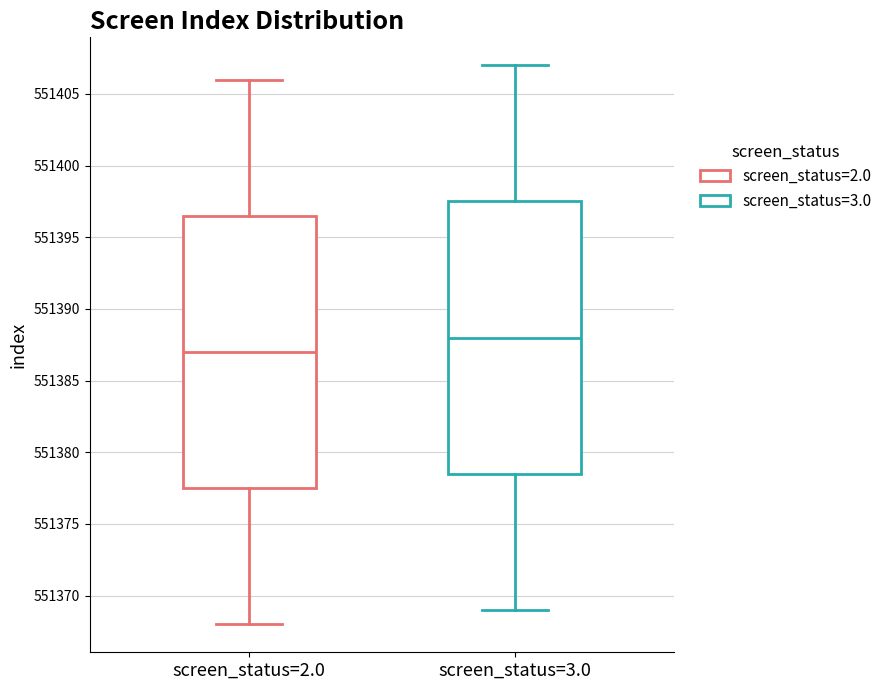

Reading left to right, transcribe this box plot: for each box, give where its median line is, the range the box spans, and where its two whiskers end, as read against the y-axis. The values are not printed on the chart, so give them approximately, as read against the axis.

screen_status=2.0: median 551387.0, box 551377.5 to 551396.5, whiskers 551368.0 to 551406.0
screen_status=3.0: median 551388.0, box 551378.5 to 551397.5, whiskers 551369.0 to 551407.0